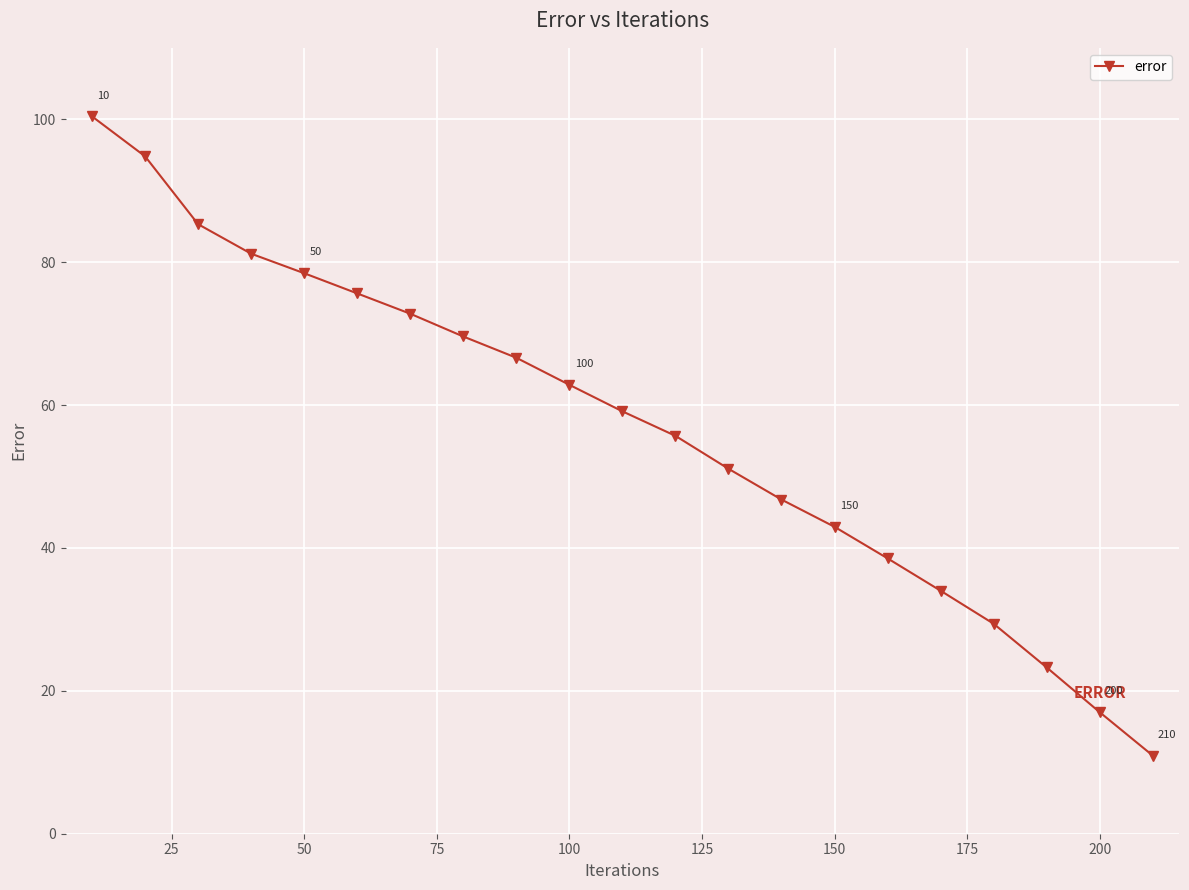

How many lines are shown in the chart?

1